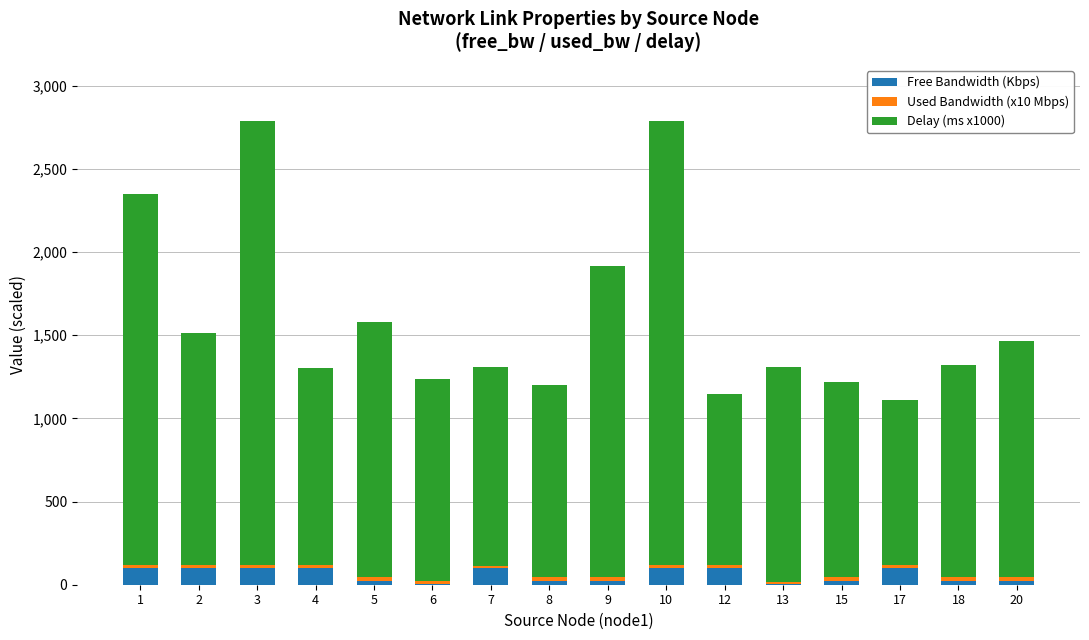

What is the highest value of the Free Bandwidth (Kbps) series?

100.0